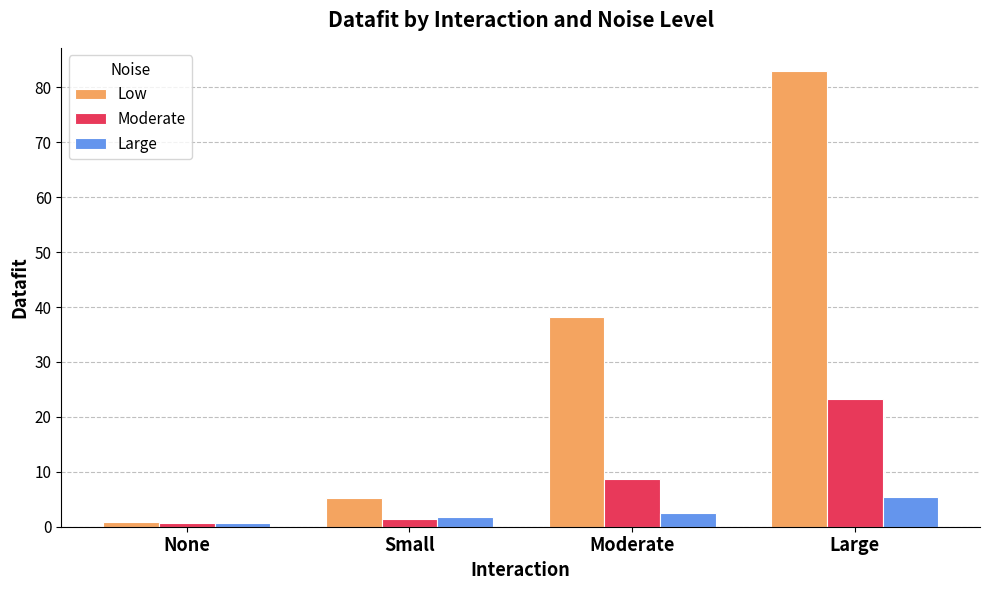

Where does the Moderate series first go above 8?

Moderate